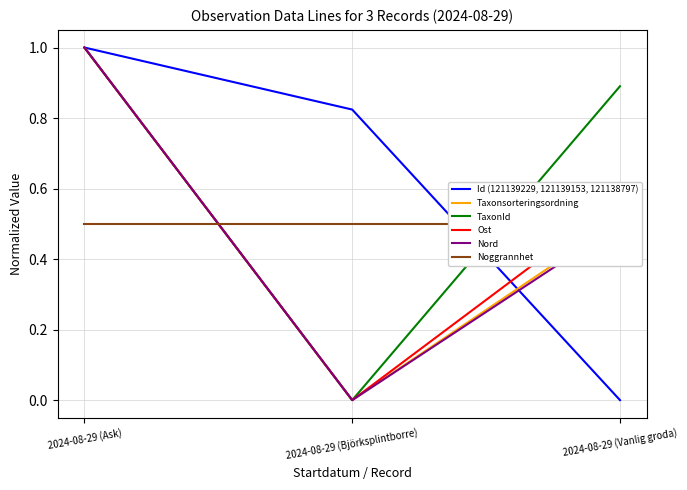

Reading right to left, list all the values displayed in this chart.

Id (121139229, 121139153, 121138797): 0.0	0.8	1.0
Taxonsorteringsordning: 0.5	0.0	1.0
TaxonId: 0.9	0.0	1.0
Ost: 0.6	0.0	1.0
Nord: 0.5	0.0	1.0
Noggrannhet: 0.5	0.5	0.5